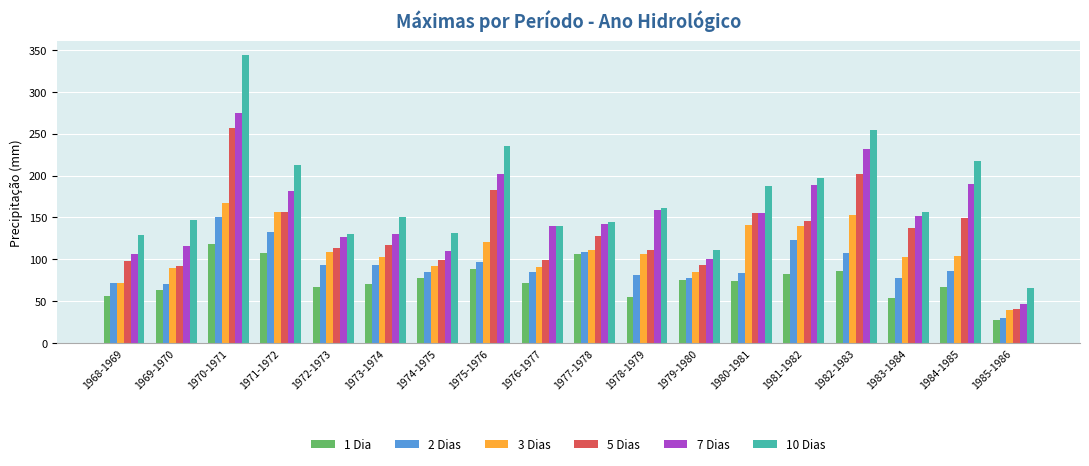

Is the value of 1 Dia at 1982-1983 greater than the value of 7 Dias at 1975-1976?

No